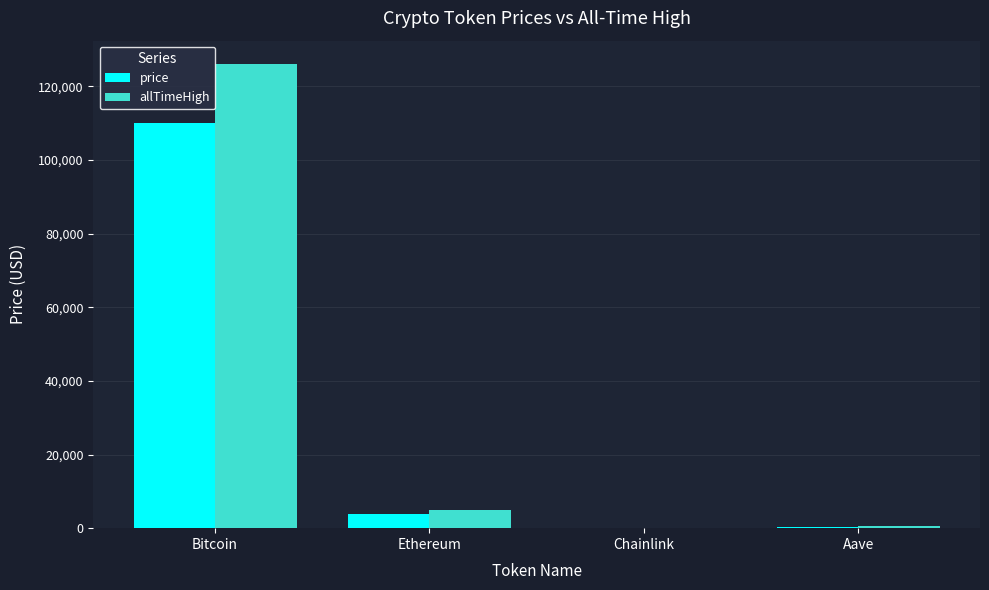

At which label does allTimeHigh first exceed 4946?

Bitcoin